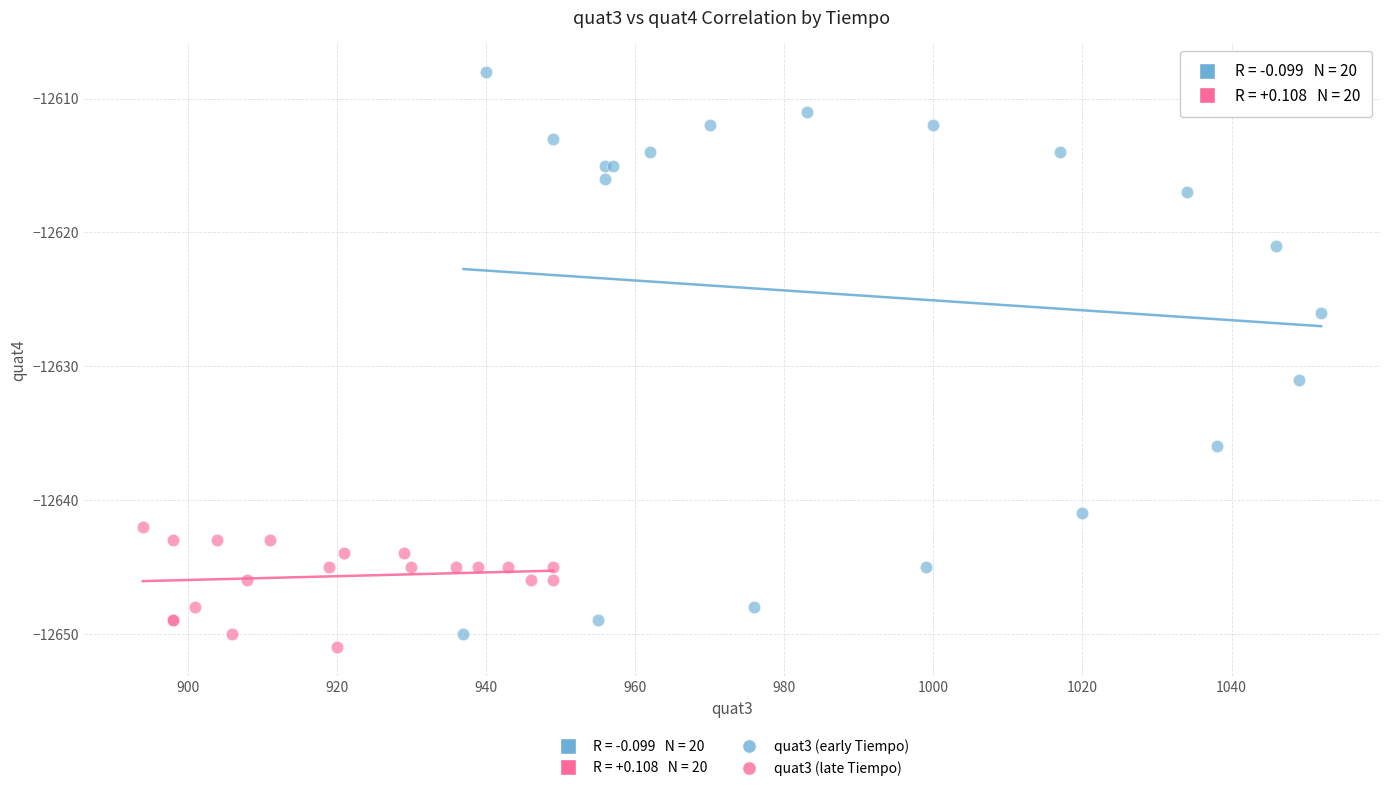

Which series has the largest Y range (max minus min)?

quat3 (early Tiempo)